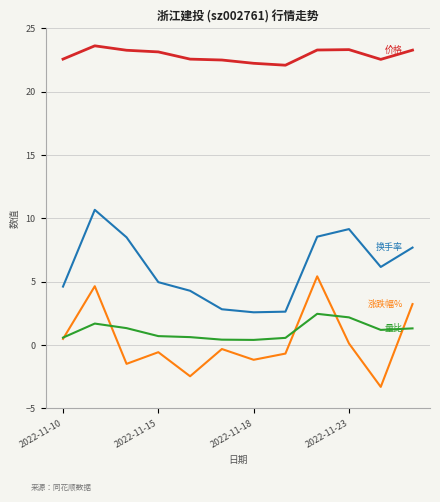

What is the greatest value displayed?

23.6